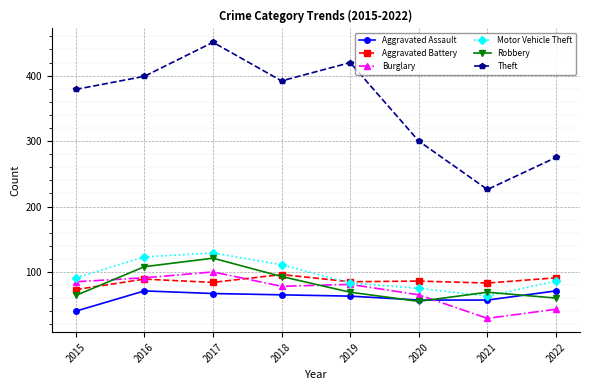

Where is Robbery nearest to the value 88?

2018